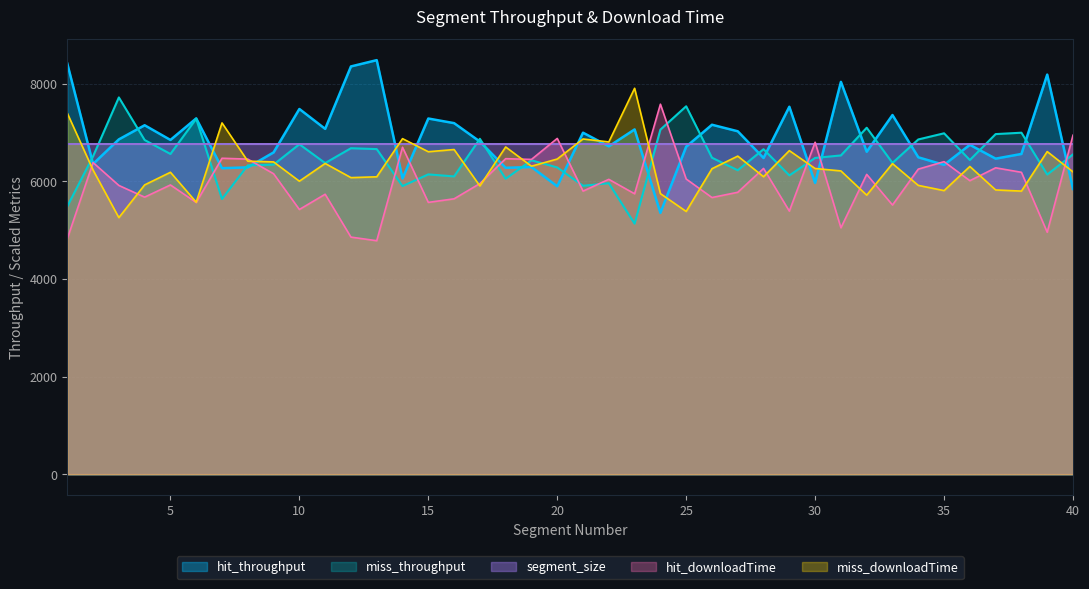

Does the chart display data point markers on the line(s)?

No